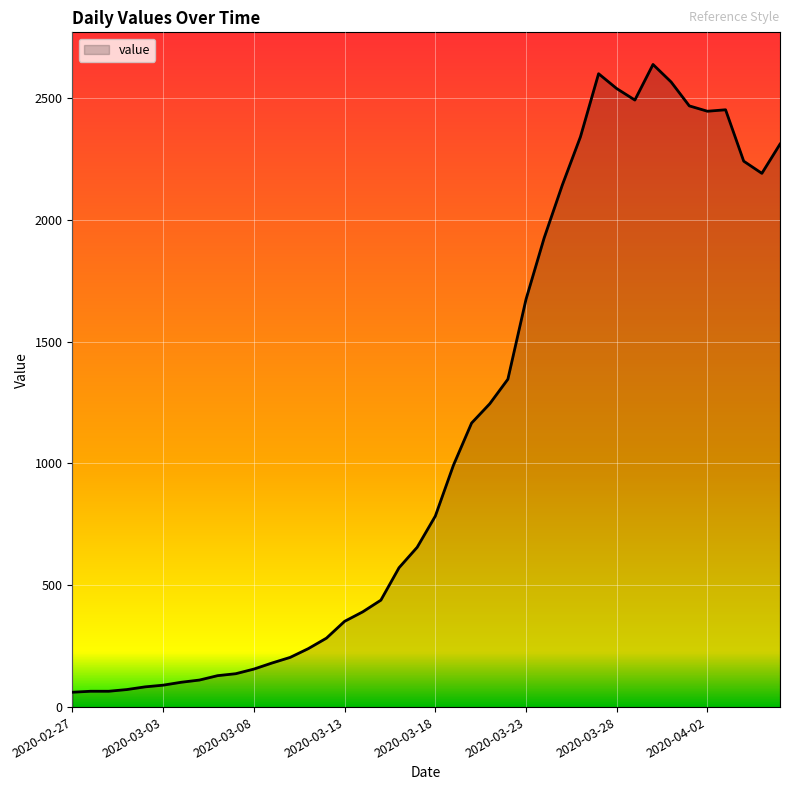

What is the maximum value shown in the chart?

2638